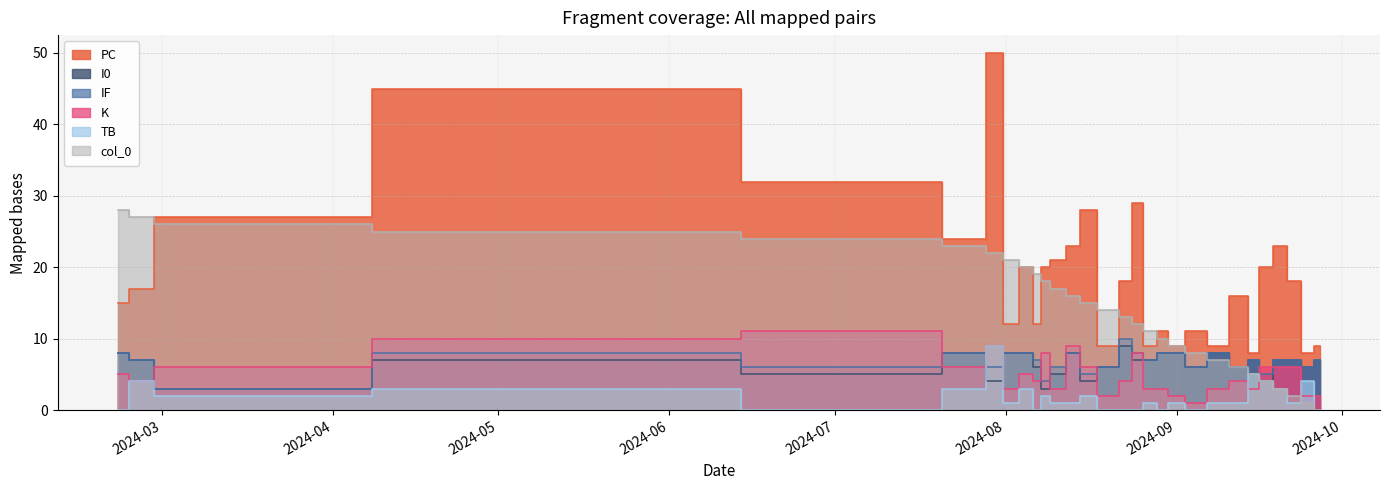

What is the label of the 18th point from the right?

2024-08-10